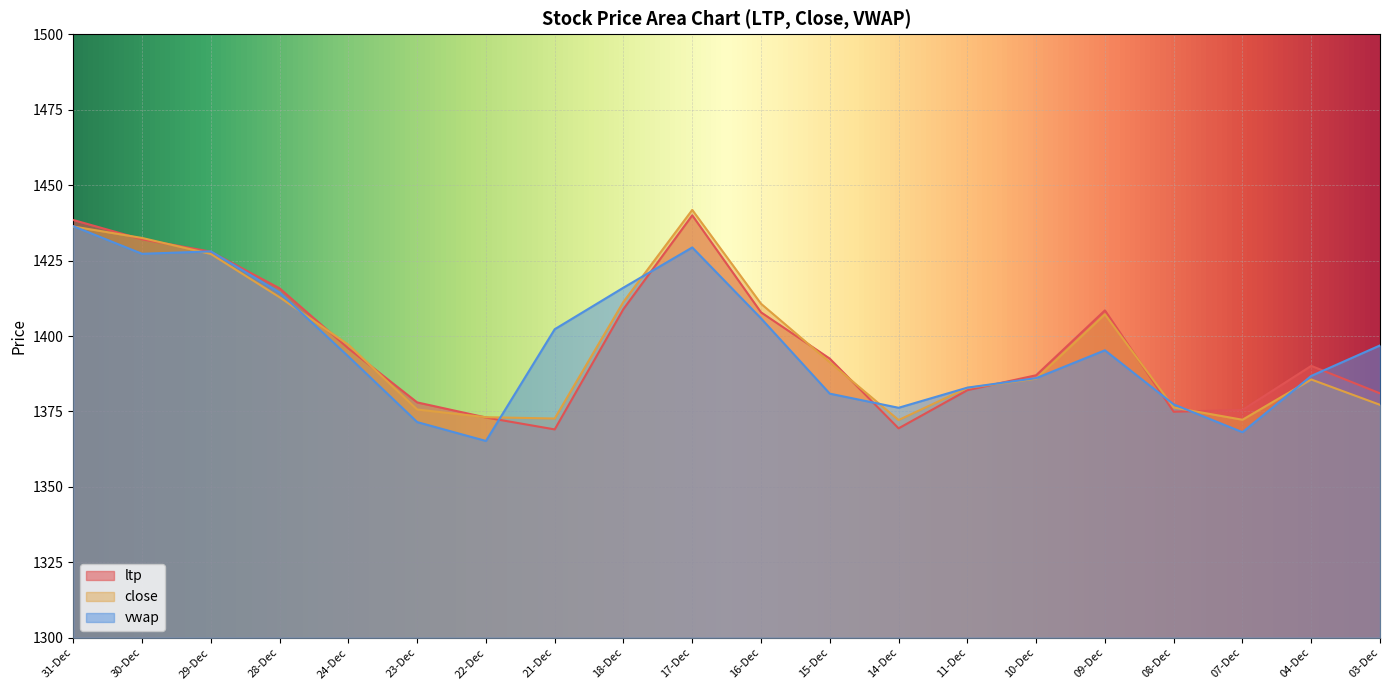

True or false: vwap has a value of 2300.8 at 28-Dec.

False